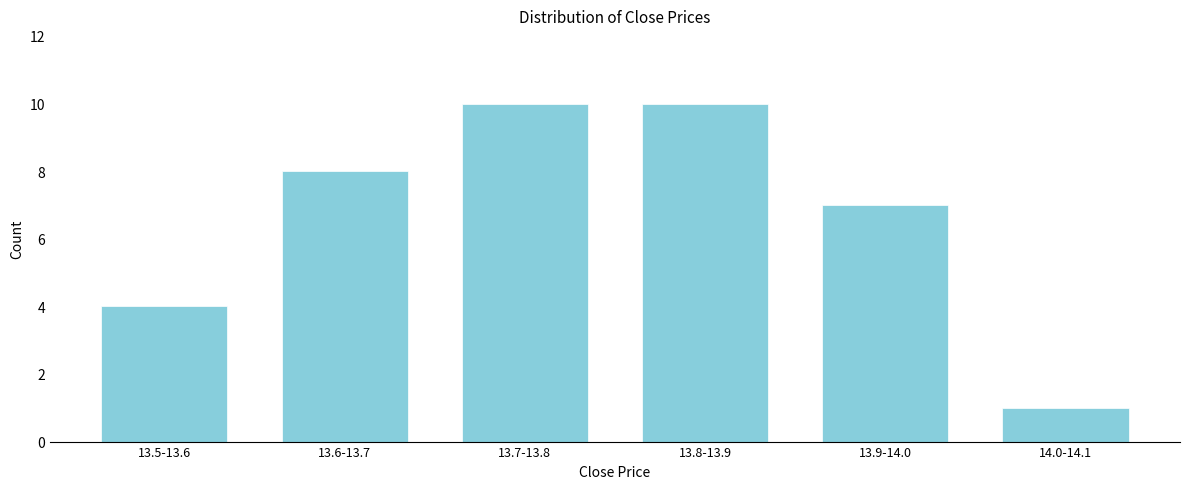

Reading left to right, list all the values displayed in this chart.

13.5-13.6=4	13.6-13.7=8	13.7-13.8=10	13.8-13.9=10	13.9-14.0=7	14.0-14.1=1